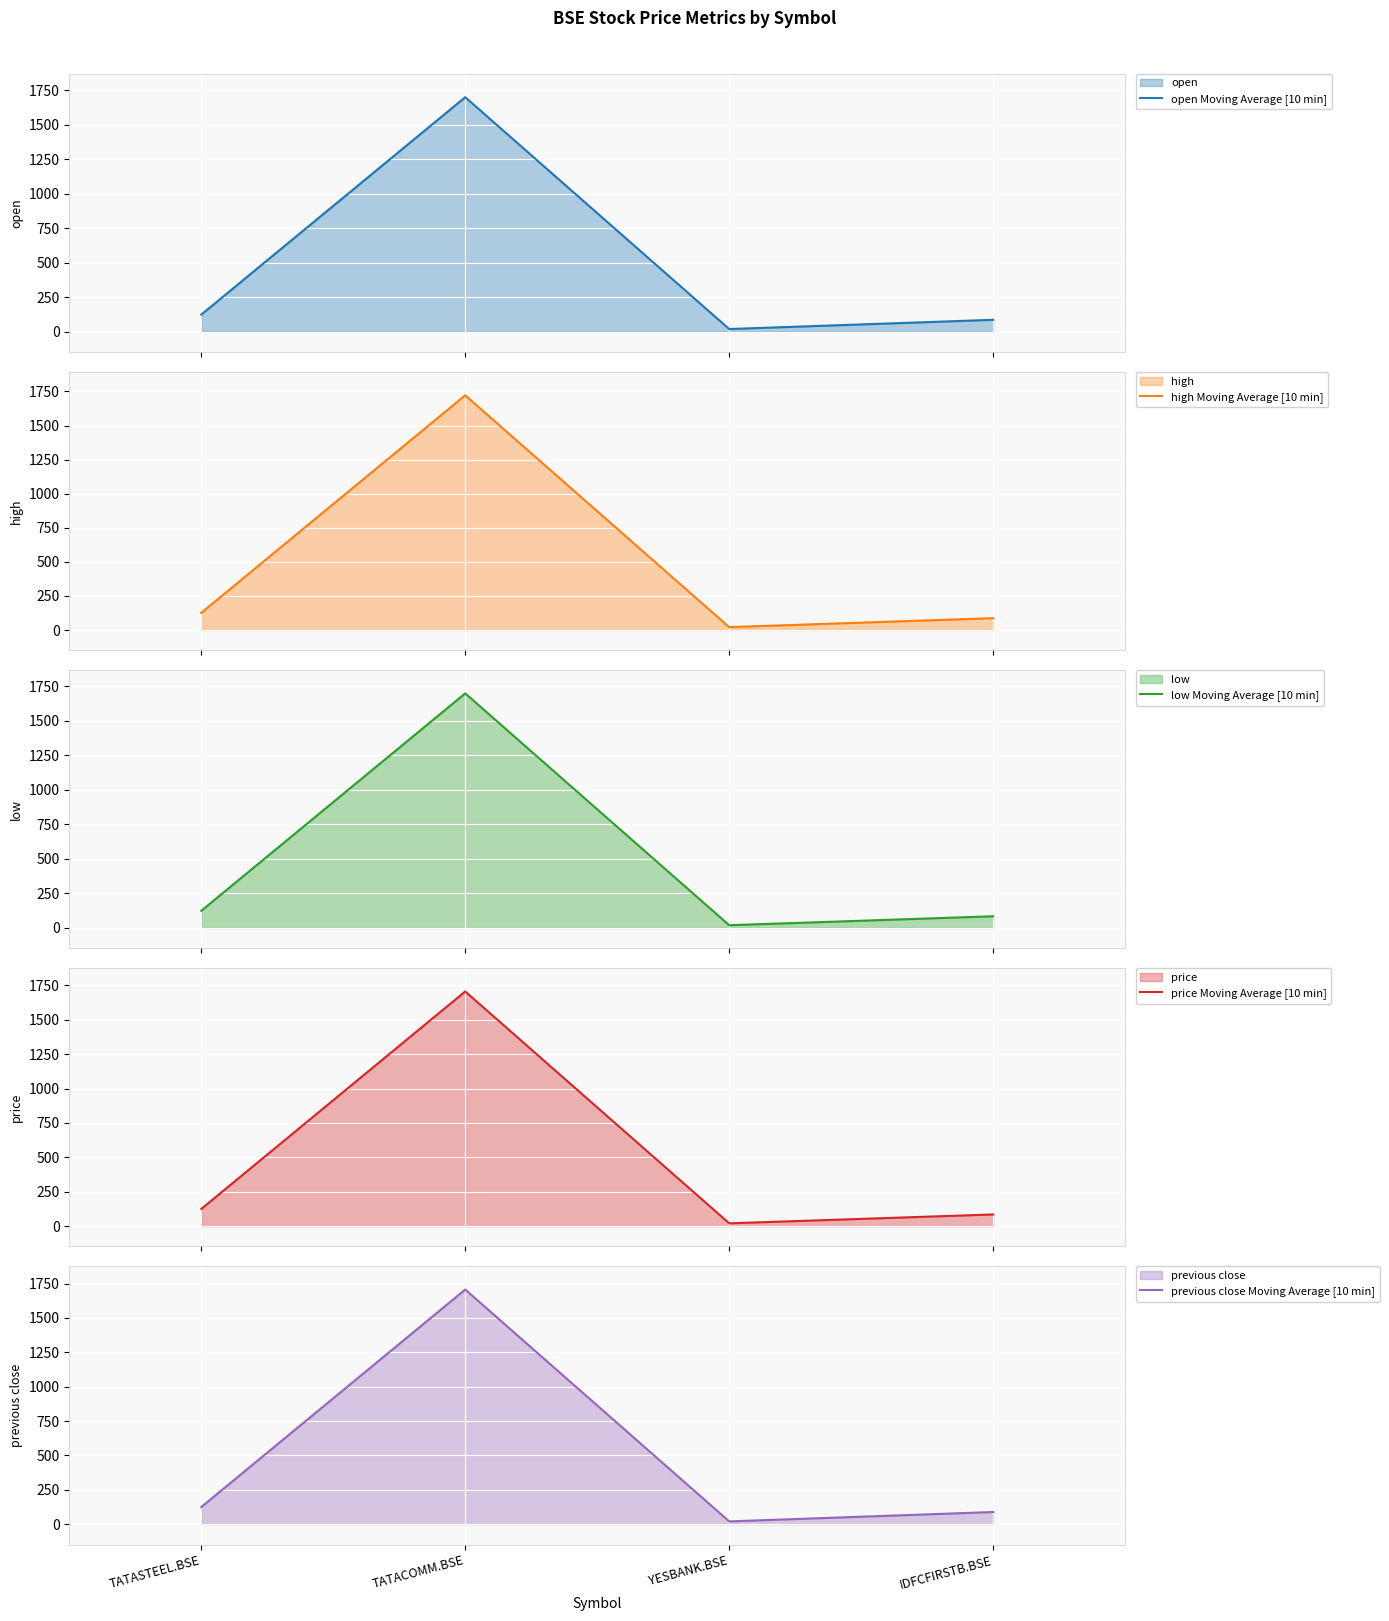

True or false: previous close Moving Average [10 min] has more than 0 interior local peaks.

True